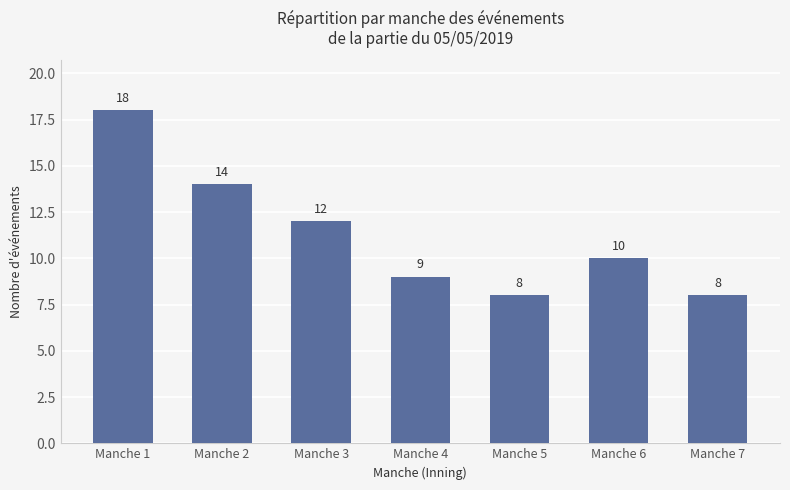

Reading right to left, transcribe all the data shown in this chart.

Manche 7=8	Manche 6=10	Manche 5=8	Manche 4=9	Manche 3=12	Manche 2=14	Manche 1=18